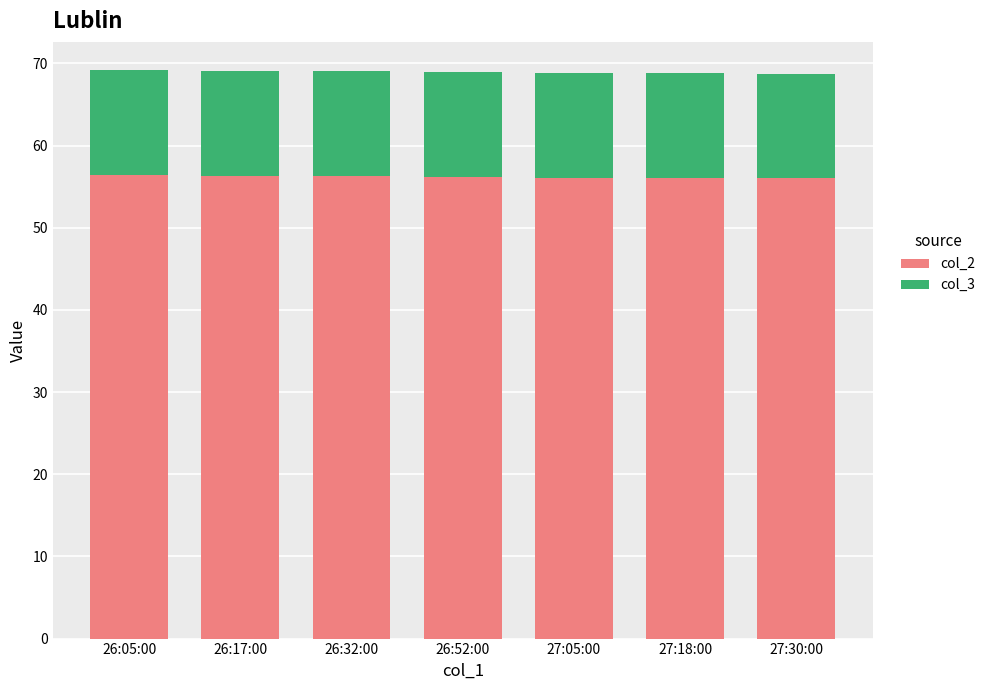

The value of col_2 at 27:05:00 is 30.5. True or false?

False